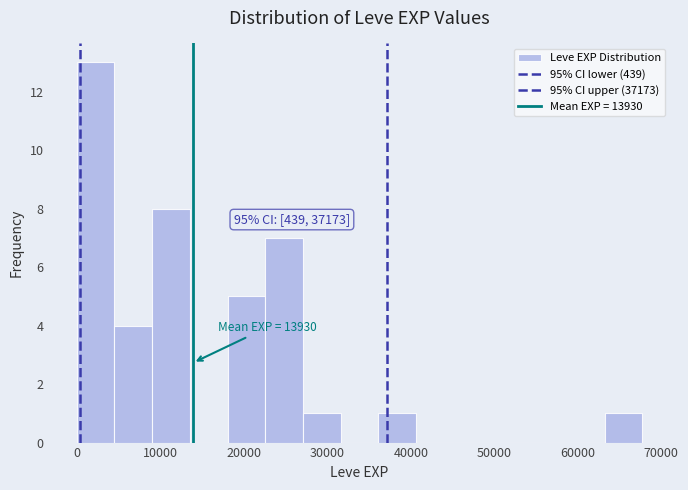

Over which range of the x-axis is the bar tallest?

0 to 5000